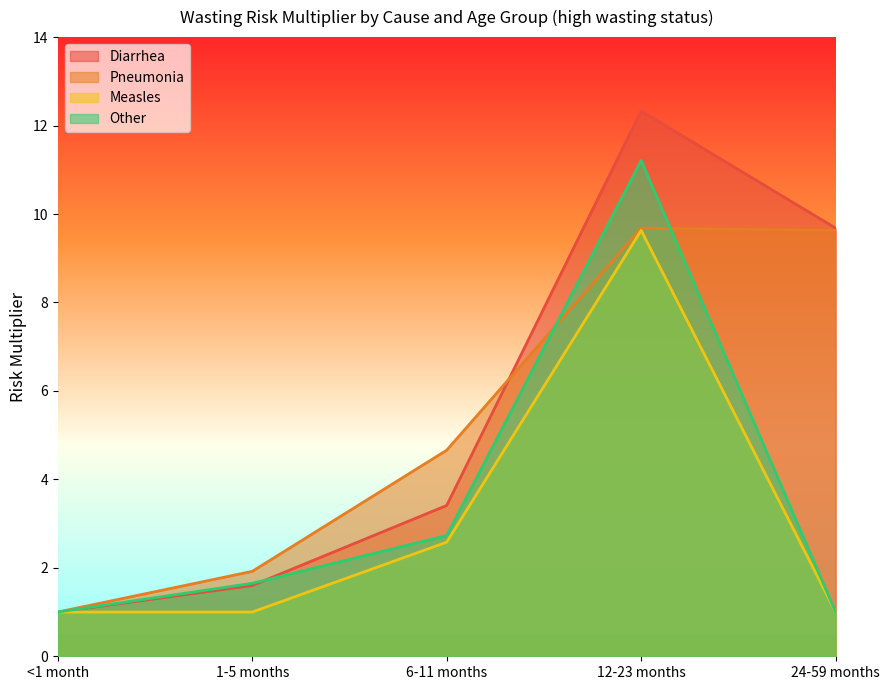

The Other series shows 2.2 at 1-5 months. True or false?

False